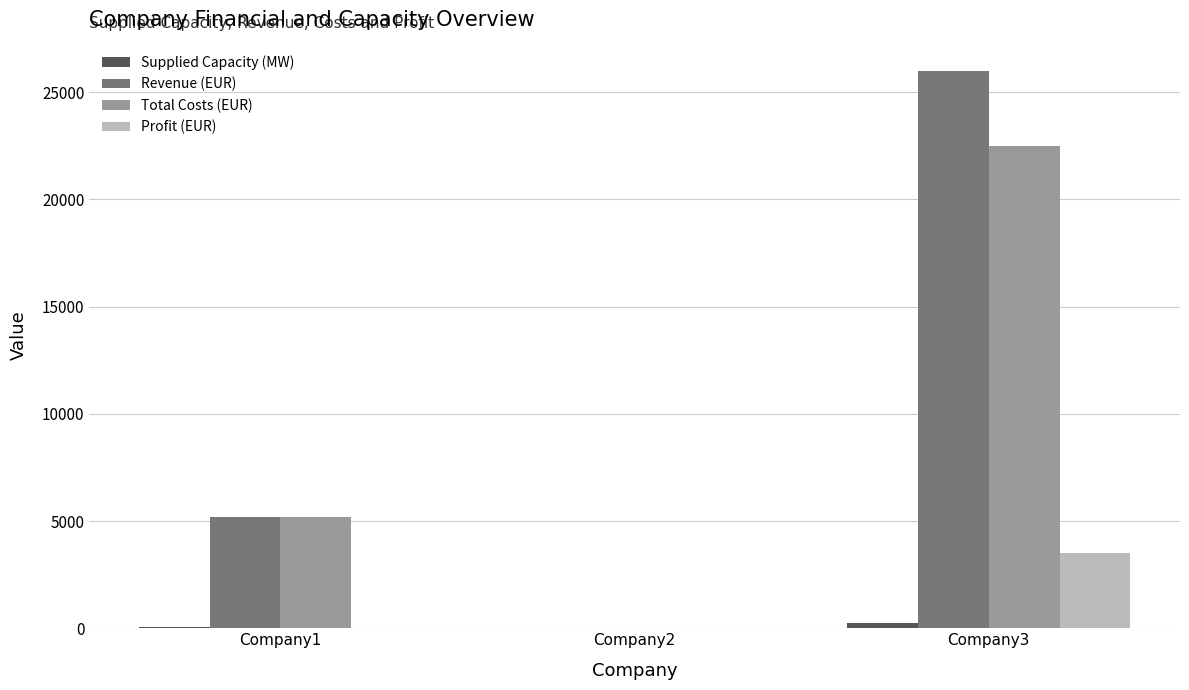

The value of Profit (EUR) at Company3 is 3500. True or false?

True